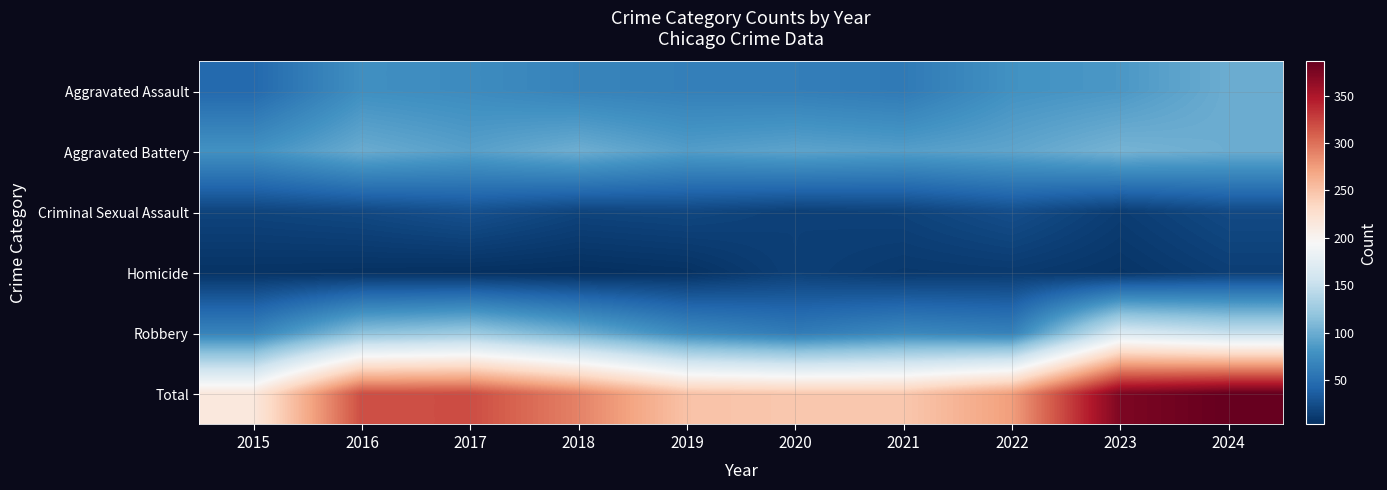

Count the number of categories in the chart.

10